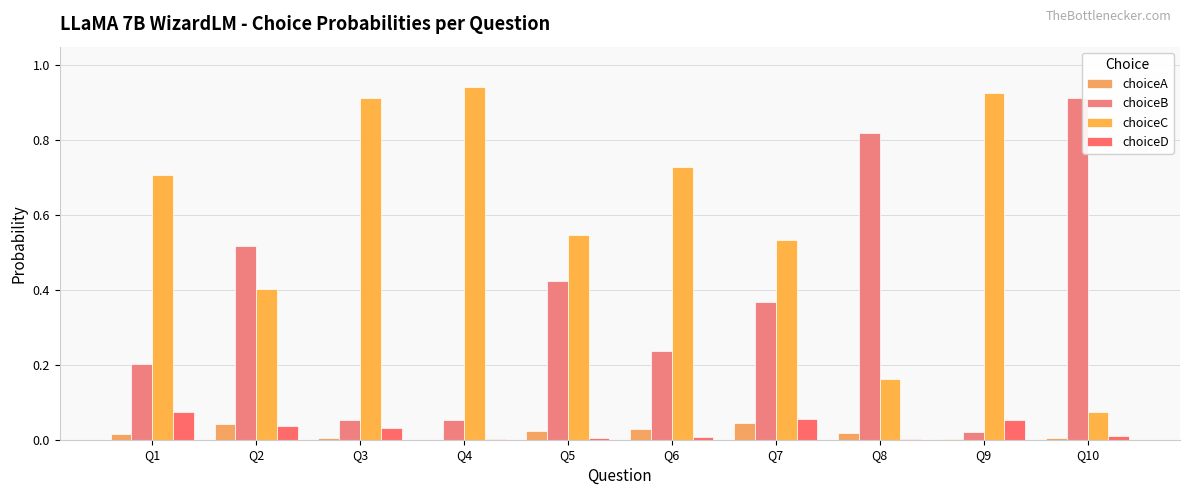

How many categories are shown in the chart?

10